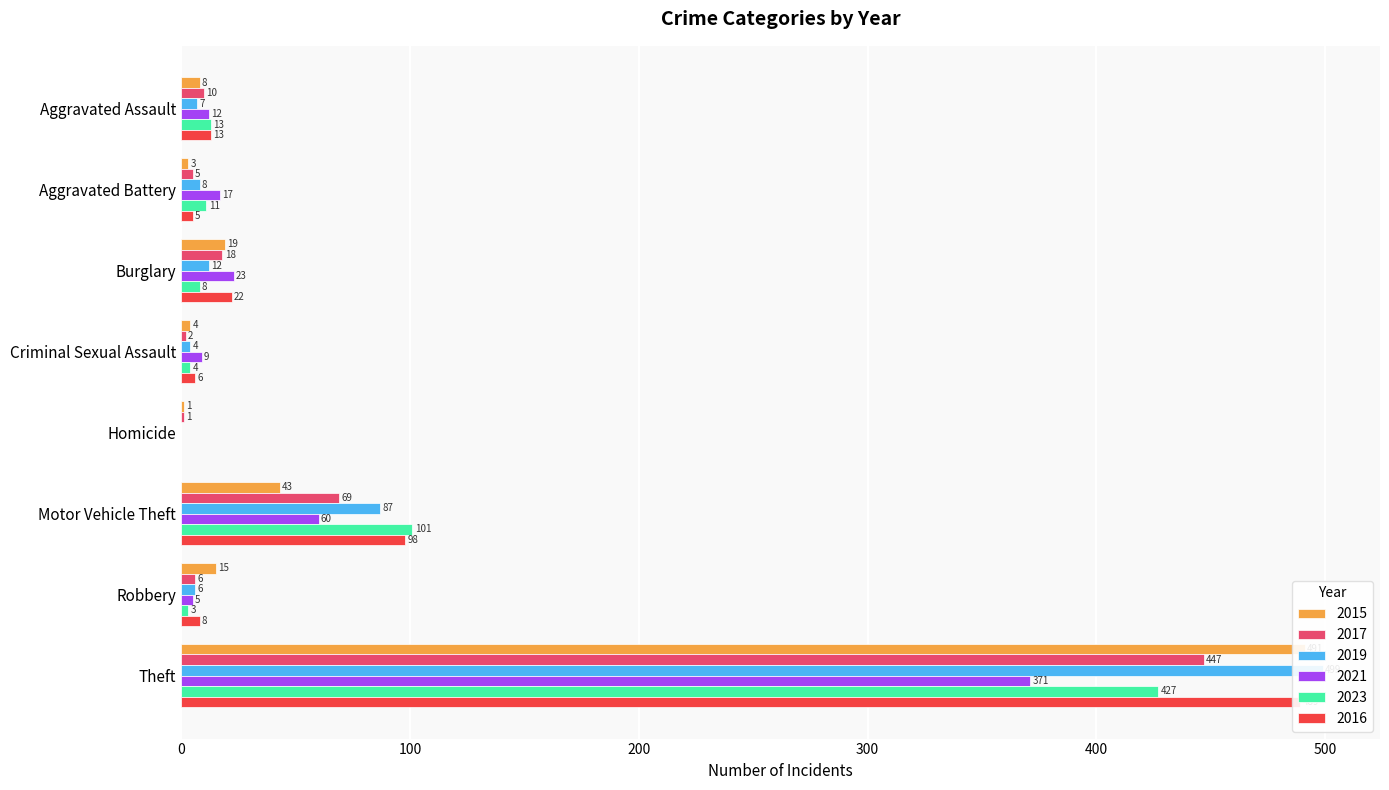

How many categories are shown in the chart?

8